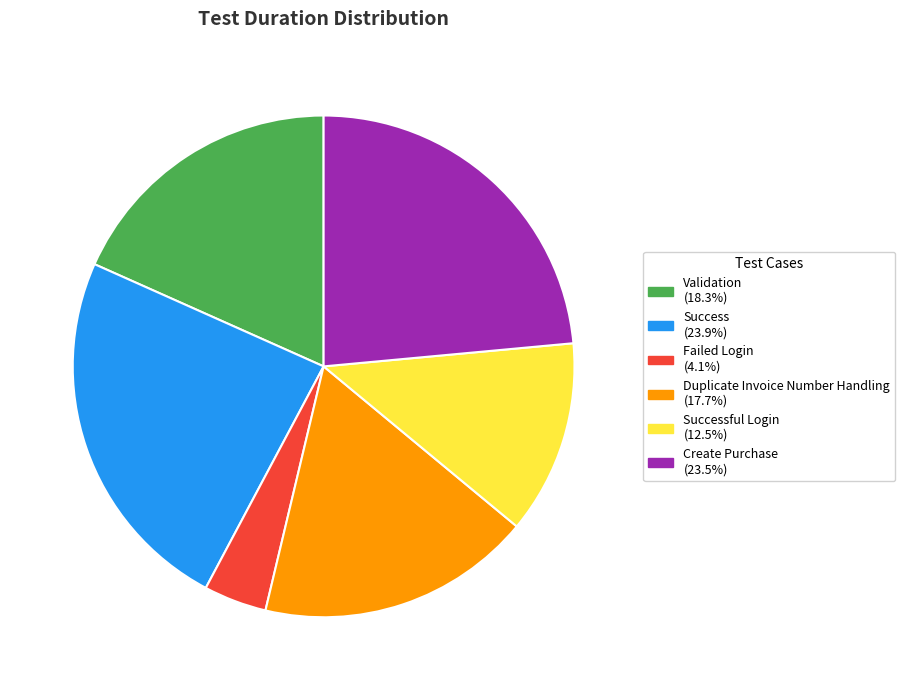

Is there a majority slice in this chart?

No